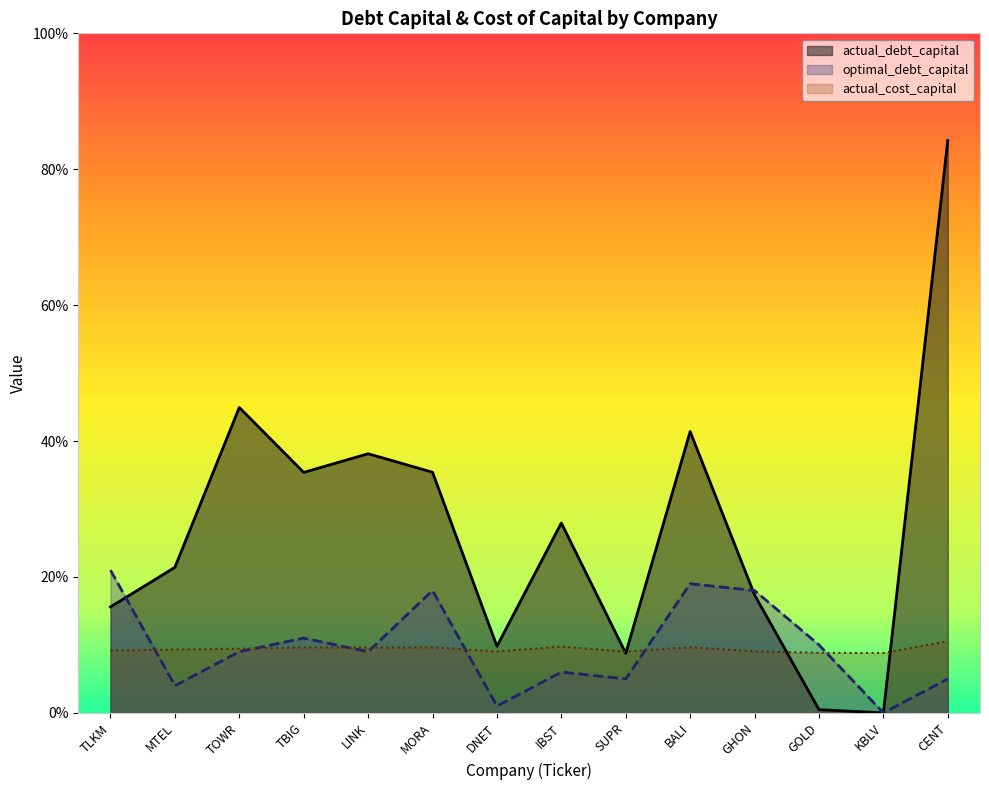

True or false: actual_debt_capital and optimal_debt_capital cross at least once.

True